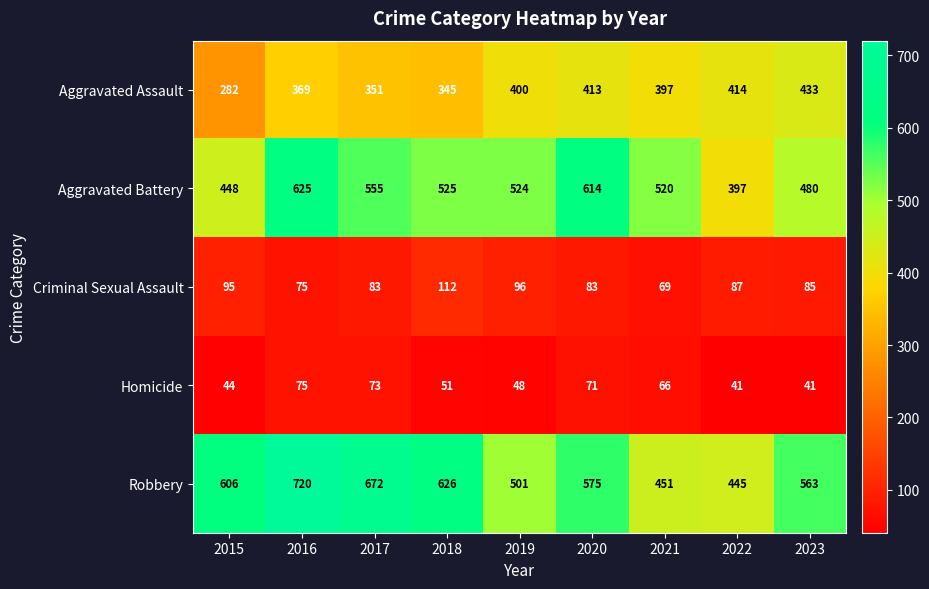

What is the difference between the maximum and minimum values in the Aggravated Battery series?

228